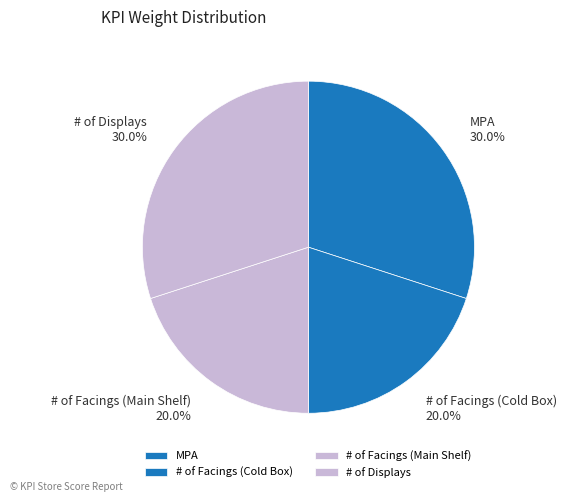

Does any single category account for the majority?

No